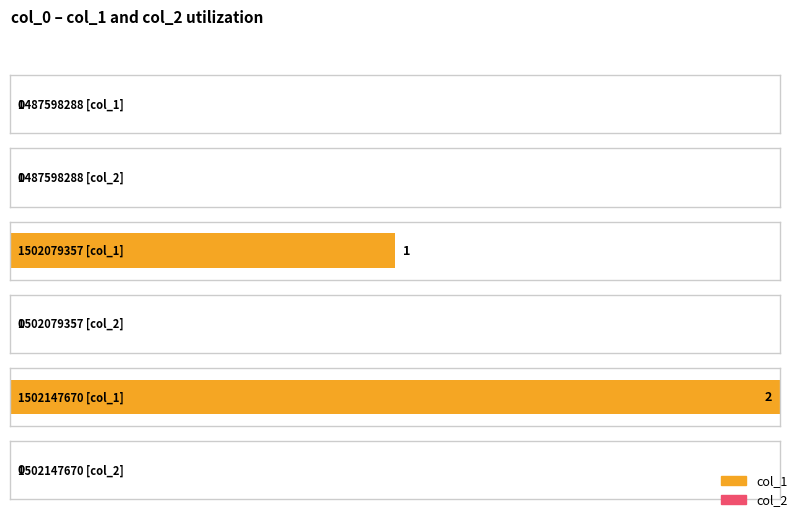

Reading left to right, list all the values displayed in this chart.

col_1: 1487598288=0	1502079357=1	1502147670=2
col_2: 1487598288=0	1502079357=0	1502147670=0